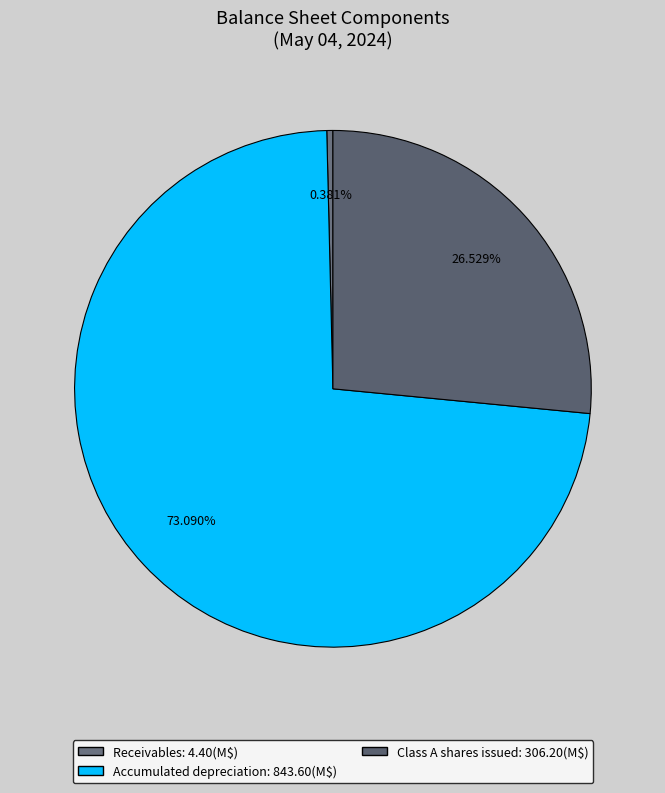

To the nearest percent, what is the combined percentage of Class A shares issued and Accumulated depreciation?

100%